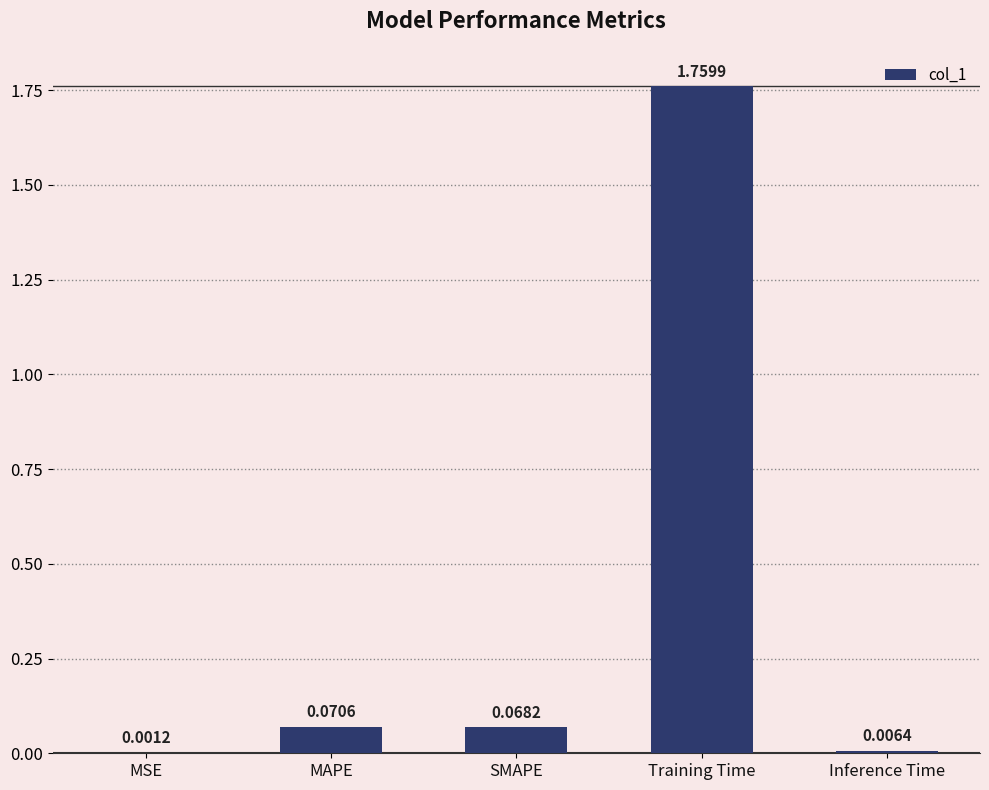

Are the bars horizontal?

No